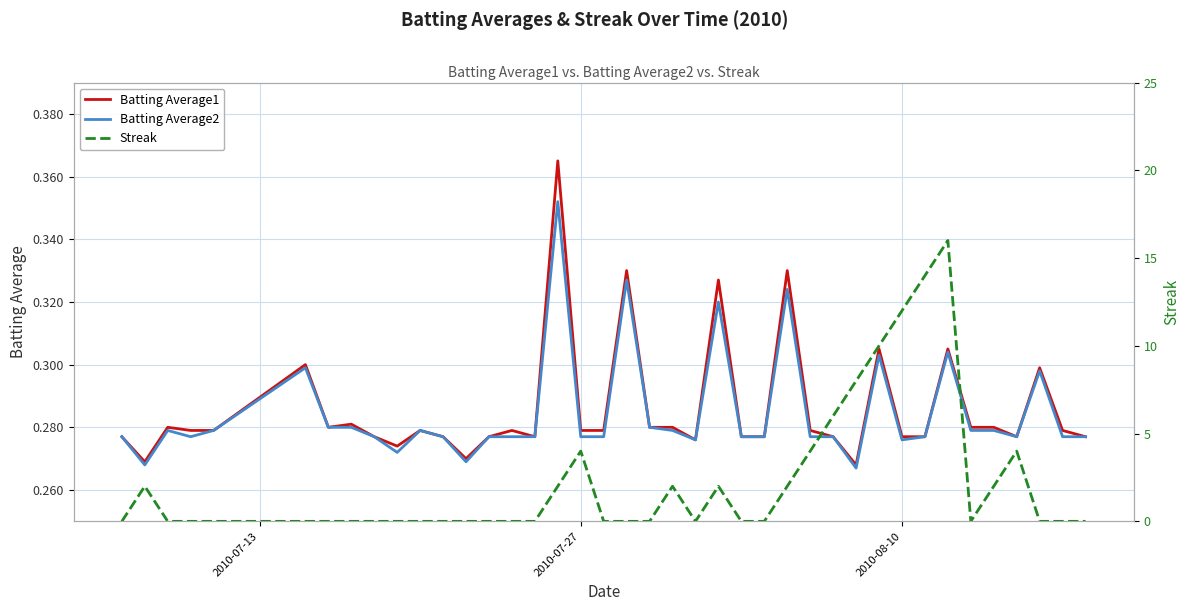

How many Streak values are between 0 and 2?

31